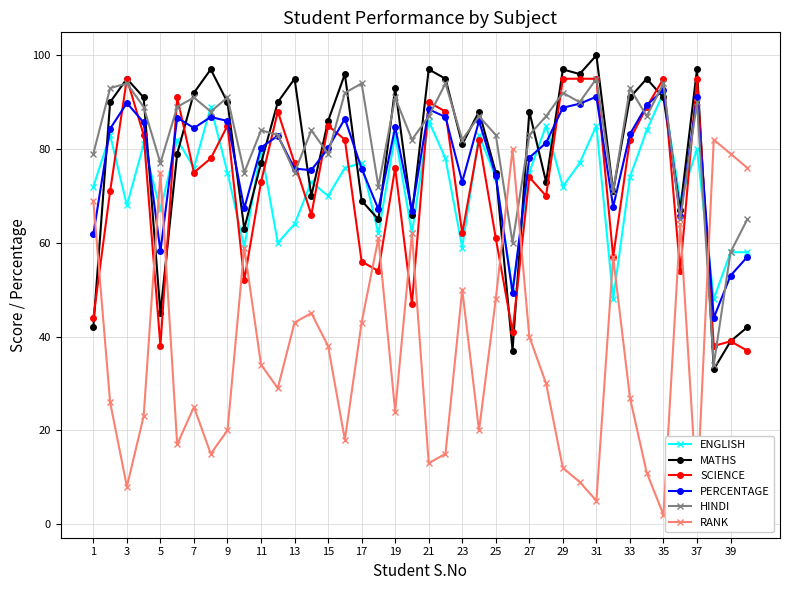

Which series has the widest spread of values?

RANK